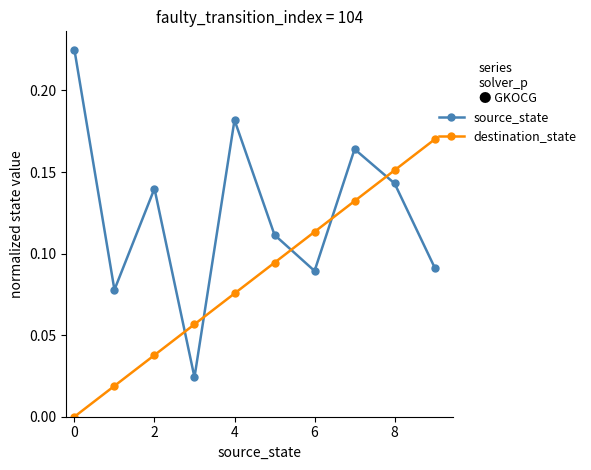

How many intersections are there between destination_state and source_state?

5